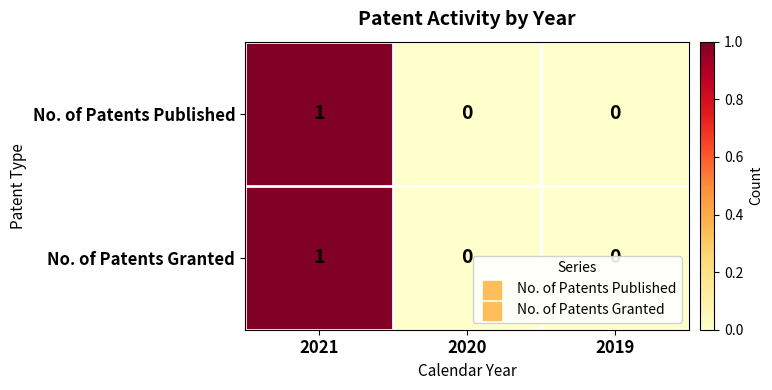

Which category has the highest value across all series?

2021